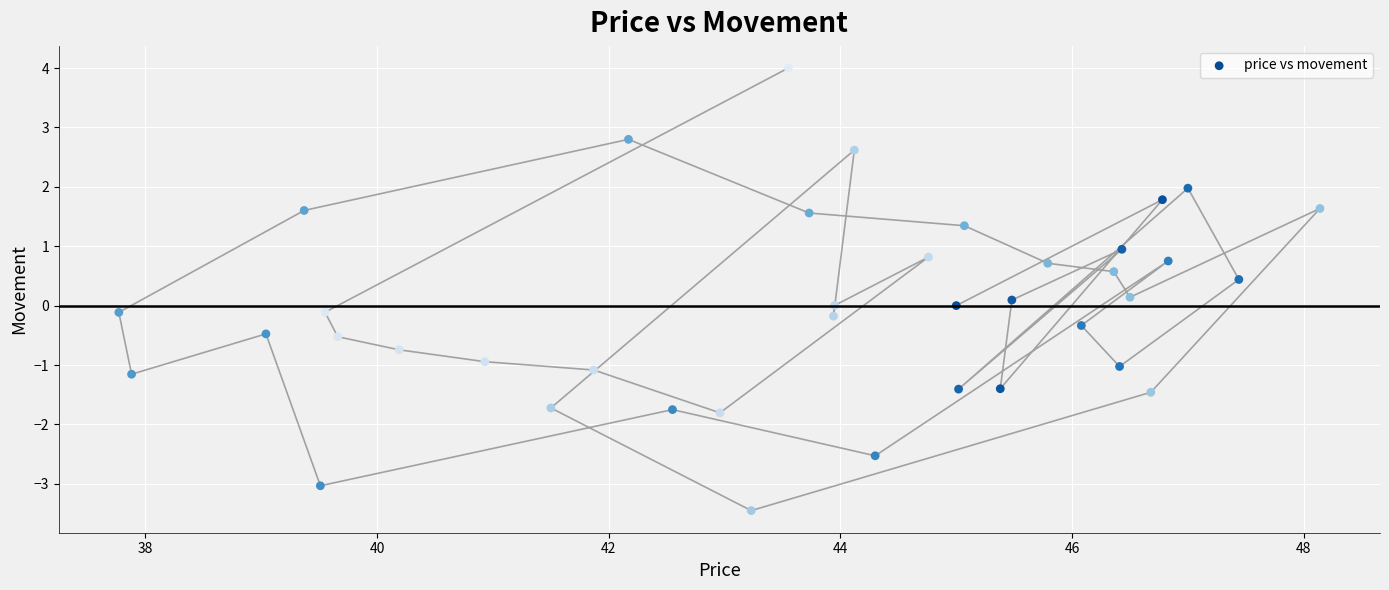

What is the range of Y values (max minus min)?

7.5